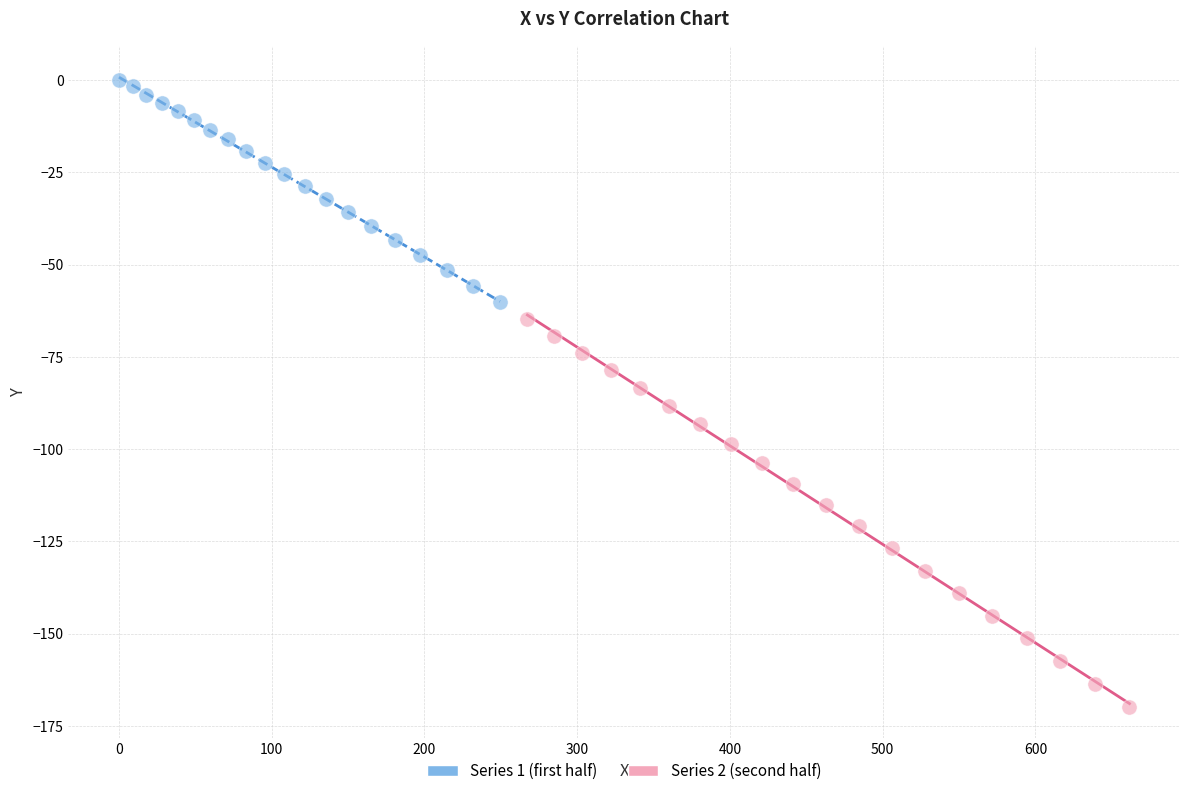

Which series reaches the maximum Y coordinate?

Series 1 (first half)